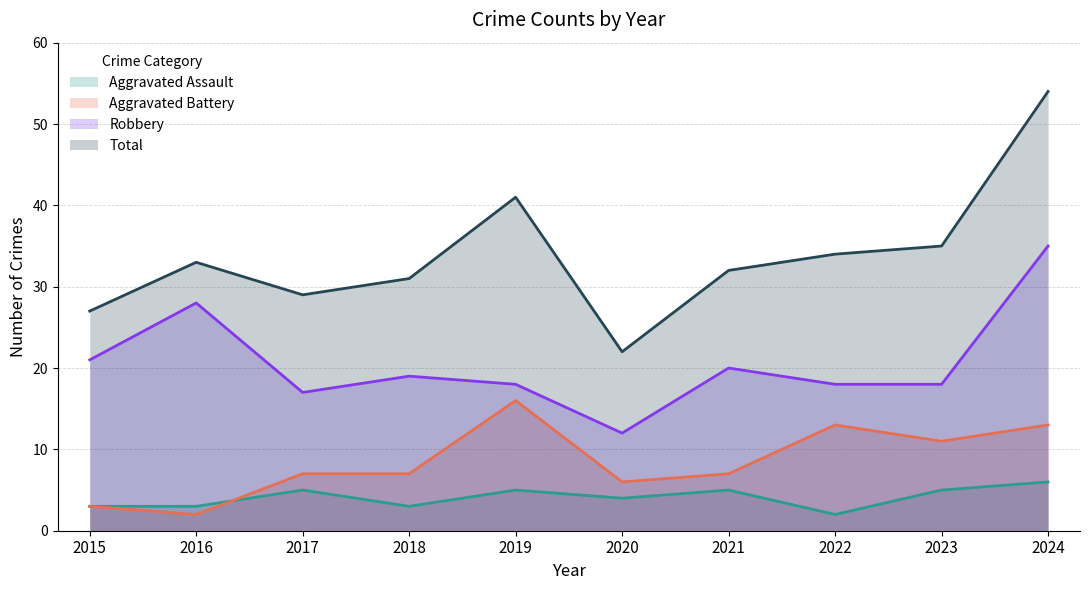

Reading right to left, transcribe all the data shown in this chart.

Aggravated Assault: 6	5	2	5	4	5	3	5	3	3
Aggravated Battery: 13	11	13	7	6	16	7	7	2	3
Robbery: 35	18	18	20	12	18	19	17	28	21
Total: 54	35	34	32	22	41	31	29	33	27